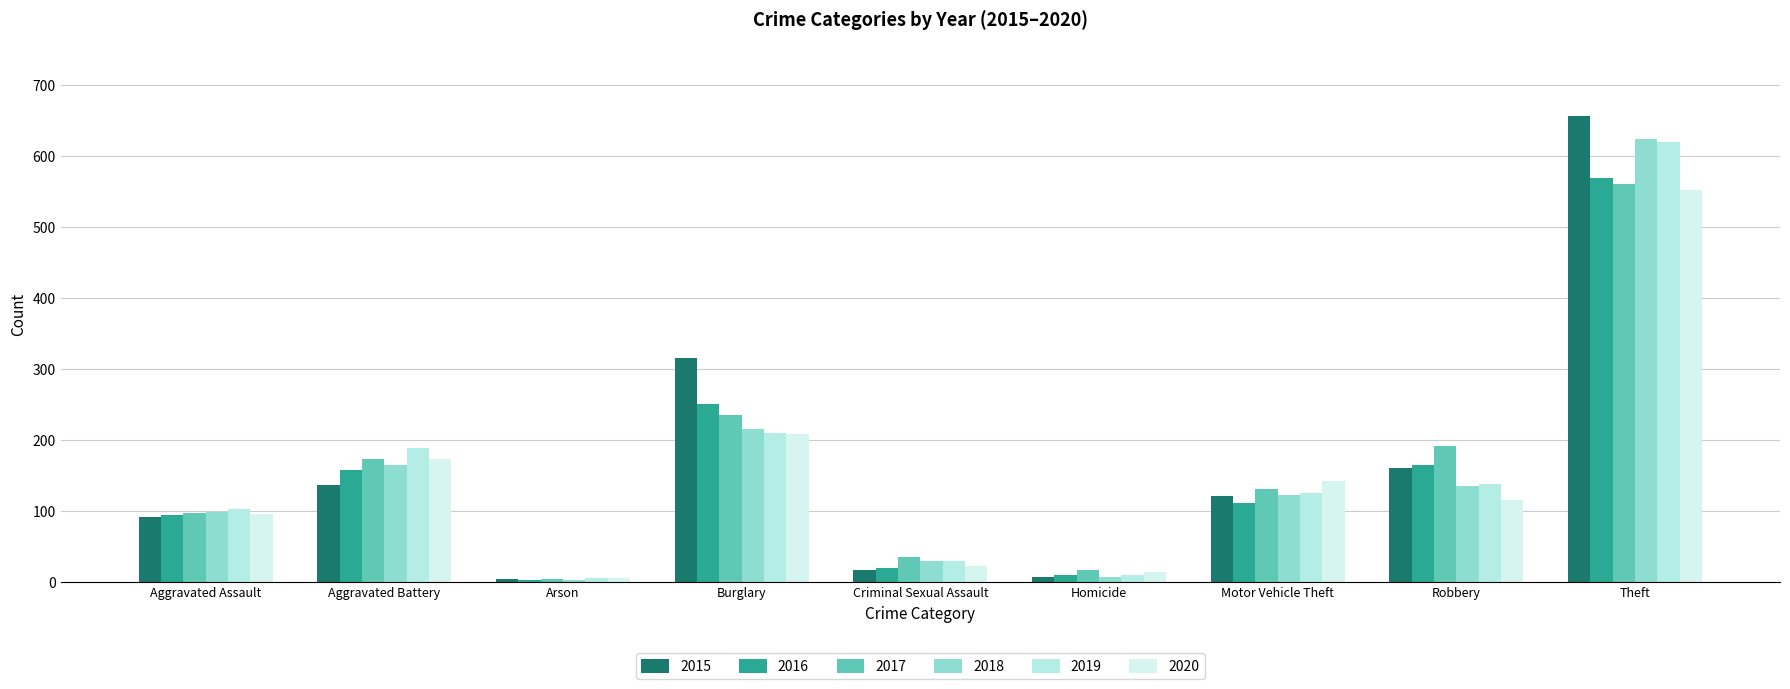

What are all the series names shown in the legend?

2015, 2016, 2017, 2018, 2019, 2020